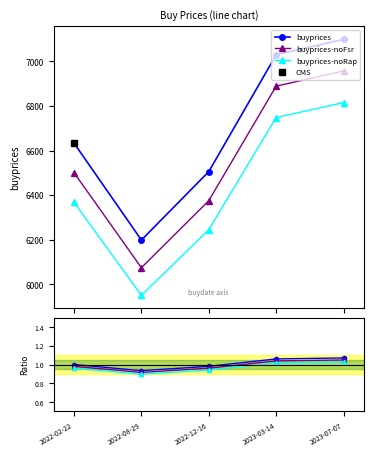

Count the ratio-noRap values in the range 0 to 1.

3